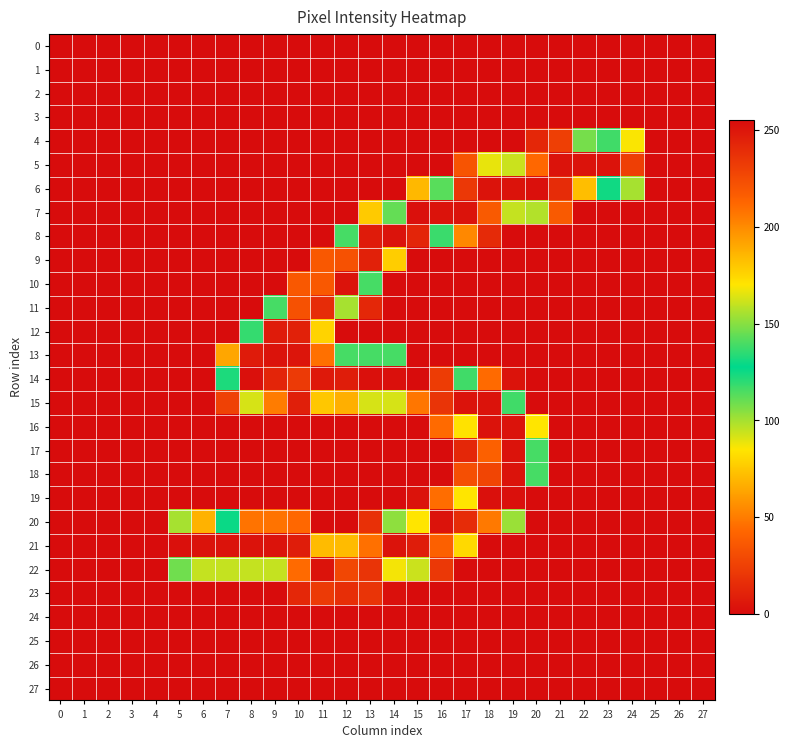

Reading left to right, what are all the values shown in this chart?

0: 0=0	1=0	2=0	3=0	4=0	5=0	6=0	7=0	8=0	9=0	10=0	11=0	12=0	13=0	14=0	15=0	16=0	17=0	18=0	19=0	20=0	21=0	22=0	23=0	24=0	25=0	26=0	27=0
1: 0=0	1=0	2=0	3=0	4=0	5=0	6=0	7=0	8=0	9=0	10=0	11=0	12=0	13=0	14=0	15=0	16=0	17=0	18=0	19=0	20=0	21=0	22=0	23=0	24=0	25=0	26=0	27=0
2: 0=0	1=0	2=0	3=0	4=0	5=0	6=0	7=0	8=0	9=0	10=0	11=0	12=0	13=0	14=0	15=0	16=0	17=0	18=0	19=0	20=0	21=0	22=0	23=0	24=0	25=0	26=0	27=0
3: 0=0	1=0	2=0	3=0	4=0	5=0	6=0	7=0	8=0	9=0	10=0	11=0	12=0	13=0	14=0	15=0	16=0	17=0	18=0	19=0	20=0	21=0	22=0	23=0	24=0	25=0	26=0	27=0
4: 0=0	1=0	2=0	3=0	4=0	5=0	6=0	7=0	8=0	9=0	10=0	11=0	12=0	13=0	14=0	15=0	16=0	17=0	18=0	19=0	20=13	21=24	22=108	23=138	24=86	25=0	26=0	27=0
5: 0=0	1=0	2=0	3=0	4=0	5=0	6=0	7=0	8=0	9=0	10=0	11=0	12=0	13=0	14=0	15=0	16=0	17=34	18=89	19=161	20=212	21=252	22=252	23=252	24=231	25=0	26=0	27=0
6: 0=0	1=0	2=0	3=0	4=0	5=0	6=0	7=0	8=0	9=0	10=0	11=0	12=0	13=0	14=0	15=70	16=142	17=234	18=252	19=252	20=253	21=240	22=183	23=130	24=100	25=0	26=0	27=0
7: 0=0	1=0	2=0	3=0	4=0	5=0	6=0	7=0	8=0	9=0	10=0	11=0	12=0	13=76	14=144	15=253	16=252	17=252	18=218	19=160	20=98	21=37	22=0	23=0	24=0	25=0	26=0	27=0
8: 0=0	1=0	2=0	3=0	4=0	5=0	6=0	7=0	8=0	9=0	10=0	11=0	12=116	13=248	14=252	15=243	16=137	17=54	18=14	19=0	20=0	21=0	22=0	23=0	24=0	25=0	26=0	27=0
9: 0=0	1=0	2=0	3=0	4=0	5=0	6=0	7=0	8=0	9=0	10=0	11=36	12=222	13=245	14=178	15=0	16=0	17=0	18=0	19=0	20=0	21=0	22=0	23=0	24=0	25=0	26=0	27=0
10: 0=0	1=0	2=0	3=0	4=0	5=0	6=0	7=0	8=0	9=0	10=36	11=219	12=252	13=139	14=0	15=0	16=0	17=0	18=0	19=0	20=0	21=0	22=0	23=0	24=0	25=0	26=0	27=0
11: 0=0	1=0	2=0	3=0	4=0	5=0	6=0	7=0	8=0	9=116	10=222	11=240	12=100	13=13	14=0	15=0	16=0	17=0	18=0	19=0	20=0	21=0	22=0	23=0	24=0	25=0	26=0	27=0
12: 0=0	1=0	2=0	3=0	4=0	5=0	6=0	7=0	8=119	9=248	10=245	11=79	12=0	13=0	14=0	15=0	16=0	17=0	18=0	19=0	20=0	21=0	22=0	23=0	24=0	25=0	26=0	27=0
13: 0=0	1=0	2=0	3=0	4=0	5=0	6=0	7=64	8=248	9=252	10=251	11=209	12=116	13=116	14=116	15=0	16=0	17=0	18=0	19=0	20=0	21=0	22=0	23=0	24=0	25=0	26=0	27=0
14: 0=0	1=0	2=0	3=0	4=0	5=0	6=0	7=123	8=253	9=243	10=233	11=249	12=247	13=253	14=253	15=255	16=232	17=138	18=44	19=3	20=0	21=0	22=0	23=0	24=0	25=0	26=0	27=0
15: 0=0	1=0	2=0	3=0	4=0	5=0	6=0	7=25	8=92	9=50	10=9	11=75	12=67	13=92	14=92	15=207	16=236	17=252	18=252	19=117	20=0	21=0	22=0	23=0	24=0	25=0	26=0	27=0
16: 0=0	1=0	2=0	3=0	4=0	5=0	6=0	7=0	8=0	9=0	10=0	11=0	12=0	13=0	14=0	15=0	16=44	17=171	18=252	19=252	20=85	21=0	22=0	23=0	24=0	25=0	26=0	27=0
17: 0=0	1=0	2=0	3=0	4=0	5=0	6=0	7=0	8=0	9=0	10=0	11=0	12=0	13=0	14=0	15=0	16=0	17=13	18=215	19=252	20=116	21=0	22=0	23=0	24=0	25=0	26=0	27=0
18: 0=0	1=0	2=0	3=0	4=0	5=0	6=0	7=0	8=0	9=0	10=0	11=0	12=0	13=0	14=0	15=0	16=0	17=32	18=228	19=252	20=116	21=0	22=0	23=0	24=0	25=0	26=0	27=0
19: 0=0	1=0	2=0	3=0	4=0	5=0	6=0	7=0	8=0	9=0	10=0	11=0	12=0	13=0	14=0	15=3	16=45	17=170	18=253	19=253	20=0	21=0	22=0	23=0	24=0	25=0	26=0	27=0
20: 0=0	1=0	2=0	3=0	4=0	5=100	6=68	7=129	8=47	9=47	10=43	11=0	12=0	13=17	14=151	15=170	16=252	17=240	18=206	19=102	20=0	21=0	22=0	23=0	24=0	25=0	26=0	27=0
21: 0=0	1=0	2=0	3=0	4=0	5=253	6=252	7=252	8=252	9=252	10=247	11=184	12=184	13=209	14=252	15=247	16=215	17=81	18=0	19=0	20=0	21=0	22=0	23=0	24=0	25=0	26=0	27=0
22: 0=0	1=0	2=0	3=0	4=0	5=109	6=160	7=160	8=160	9=160	10=211	11=252	12=227	13=236	14=168	15=94	16=21	17=0	18=0	19=0	20=0	21=0	22=0	23=0	24=0	25=0	26=0	27=0
23: 0=0	1=0	2=0	3=0	4=0	5=0	6=0	7=0	8=0	9=0	10=13	11=22	12=16	13=19	14=2	15=0	16=0	17=0	18=0	19=0	20=0	21=0	22=0	23=0	24=0	25=0	26=0	27=0
24: 0=0	1=0	2=0	3=0	4=0	5=0	6=0	7=0	8=0	9=0	10=0	11=0	12=0	13=0	14=0	15=0	16=0	17=0	18=0	19=0	20=0	21=0	22=0	23=0	24=0	25=0	26=0	27=0
25: 0=0	1=0	2=0	3=0	4=0	5=0	6=0	7=0	8=0	9=0	10=0	11=0	12=0	13=0	14=0	15=0	16=0	17=0	18=0	19=0	20=0	21=0	22=0	23=0	24=0	25=0	26=0	27=0
26: 0=0	1=0	2=0	3=0	4=0	5=0	6=0	7=0	8=0	9=0	10=0	11=0	12=0	13=0	14=0	15=0	16=0	17=0	18=0	19=0	20=0	21=0	22=0	23=0	24=0	25=0	26=0	27=0
27: 0=0	1=0	2=0	3=0	4=0	5=0	6=0	7=0	8=0	9=0	10=0	11=0	12=0	13=0	14=0	15=0	16=0	17=0	18=0	19=0	20=0	21=0	22=0	23=0	24=0	25=0	26=0	27=0